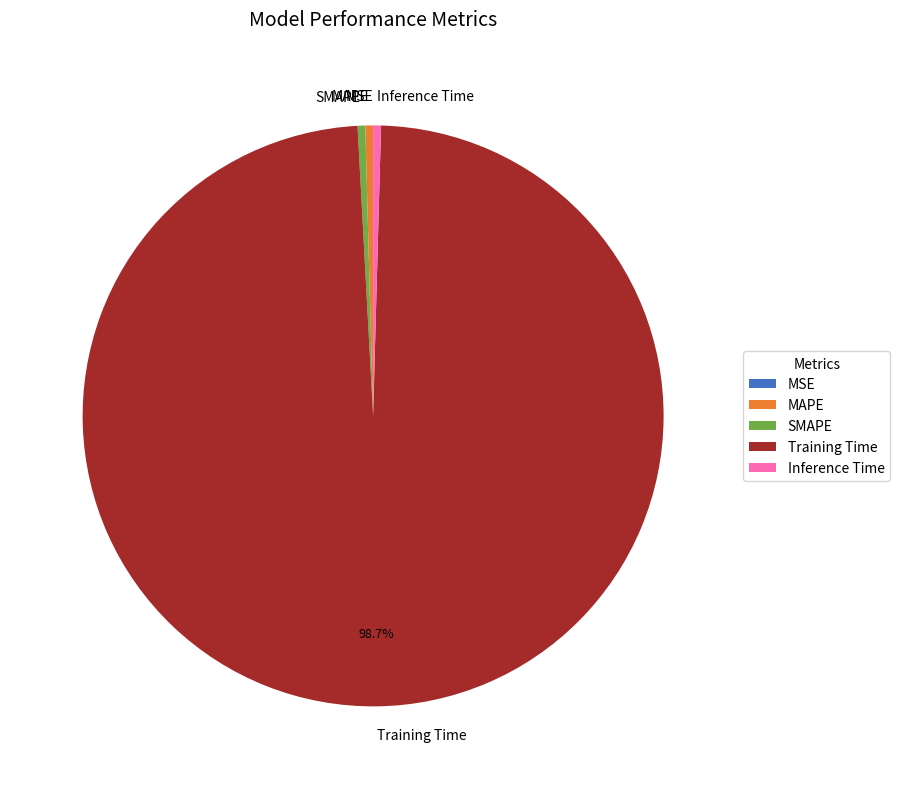

Is Training Time the majority of the pie?

Yes